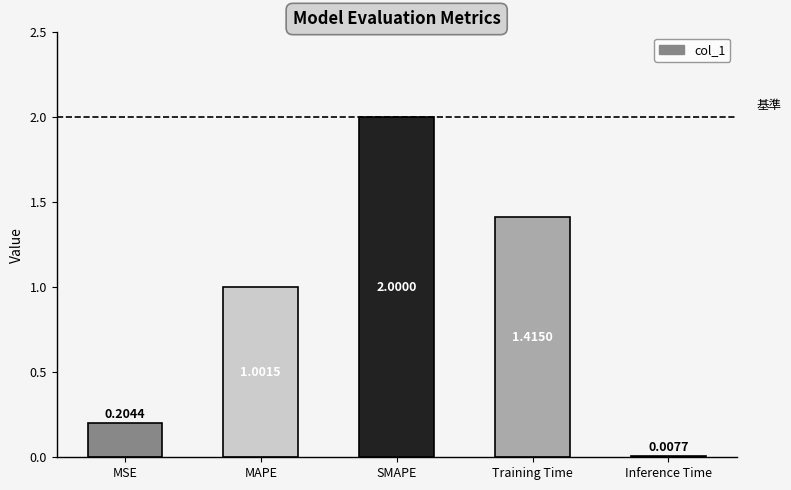

Are the bars grouped side by side (vs. stacked)?

No